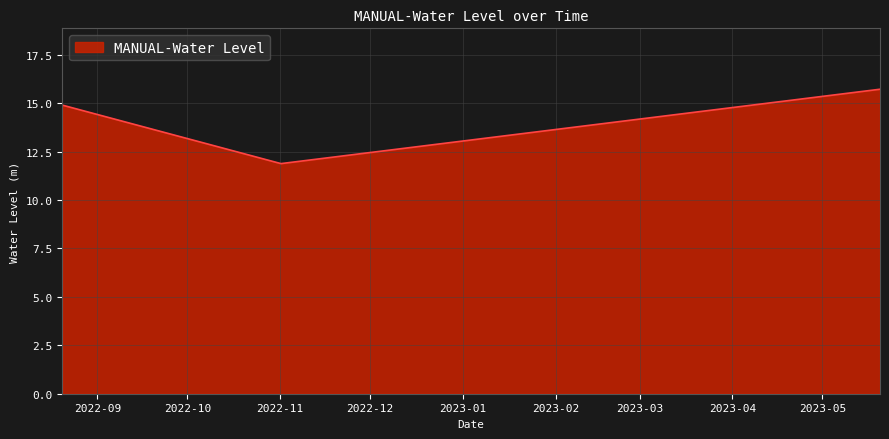

What is the minimum value shown in the chart?

11.9